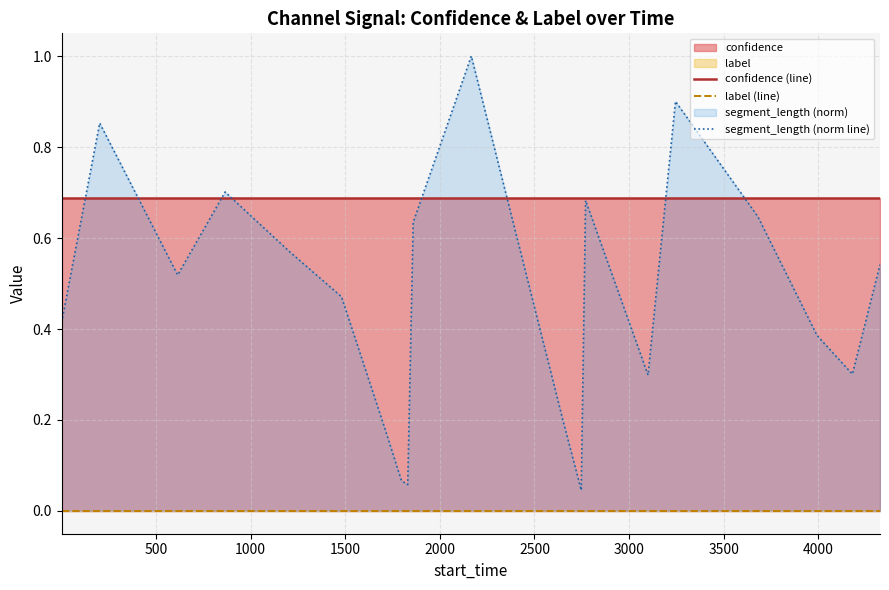

The value of confidence (line) at 1500 is 0.7. True or false?

True